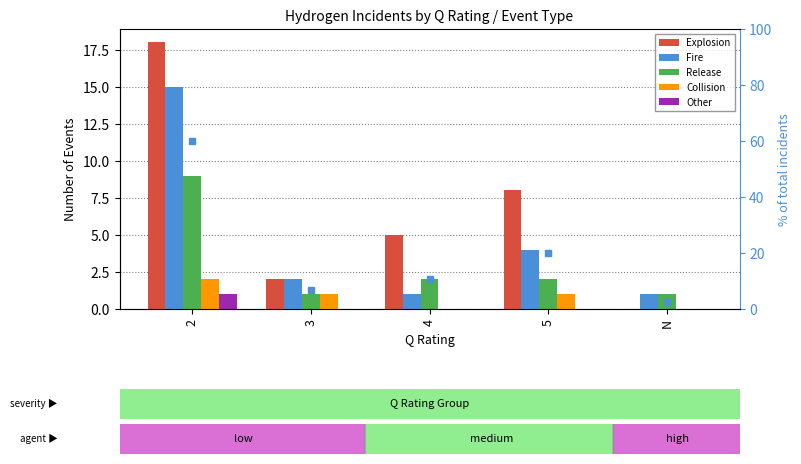

At which category is the sum across all series the highest?

2